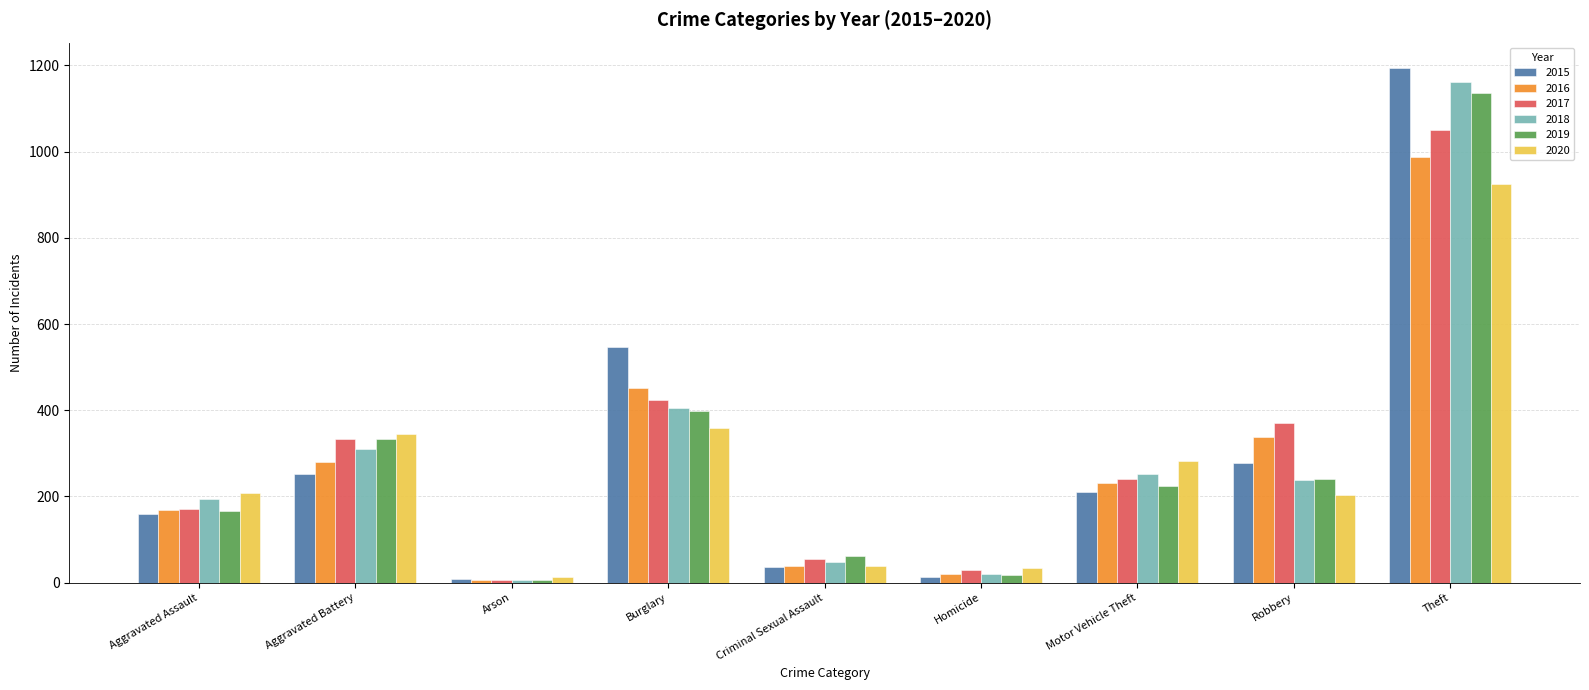

Is the value of 2017 at Motor Vehicle Theft greater than the value of 2015 at Motor Vehicle Theft?

Yes